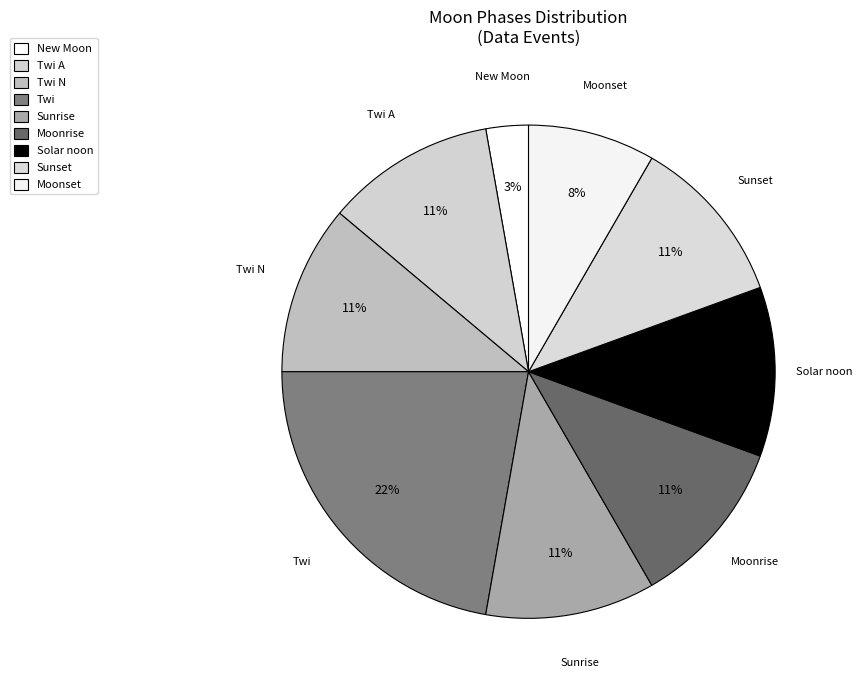

How many slices are in this pie chart?

9